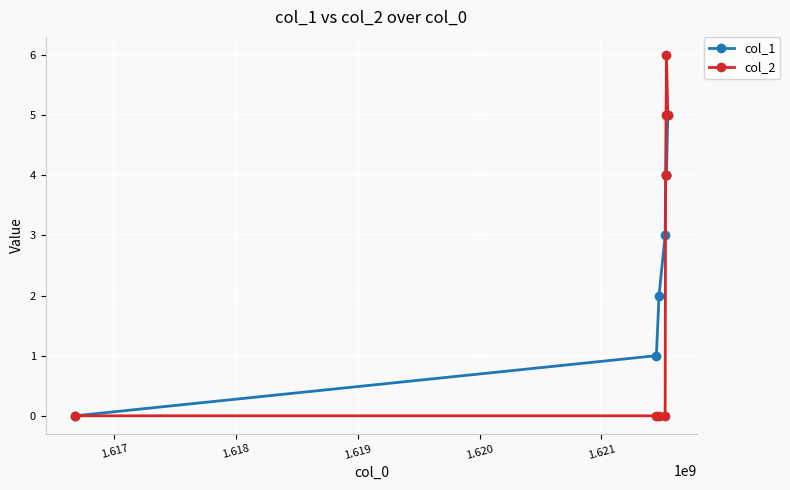

What are all the series names shown in the legend?

col_1, col_2